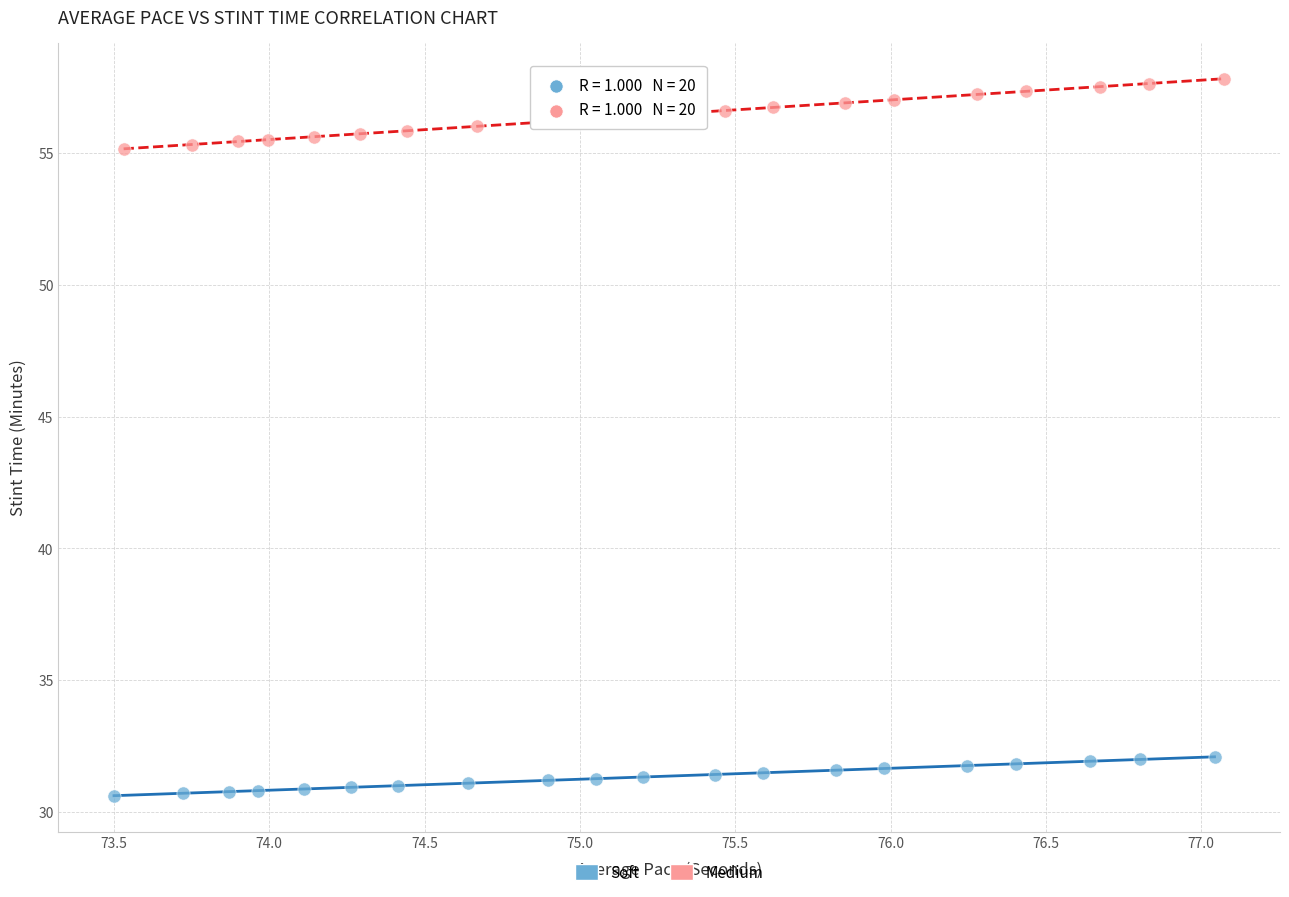

Which series contains the highest Y value?

Medium